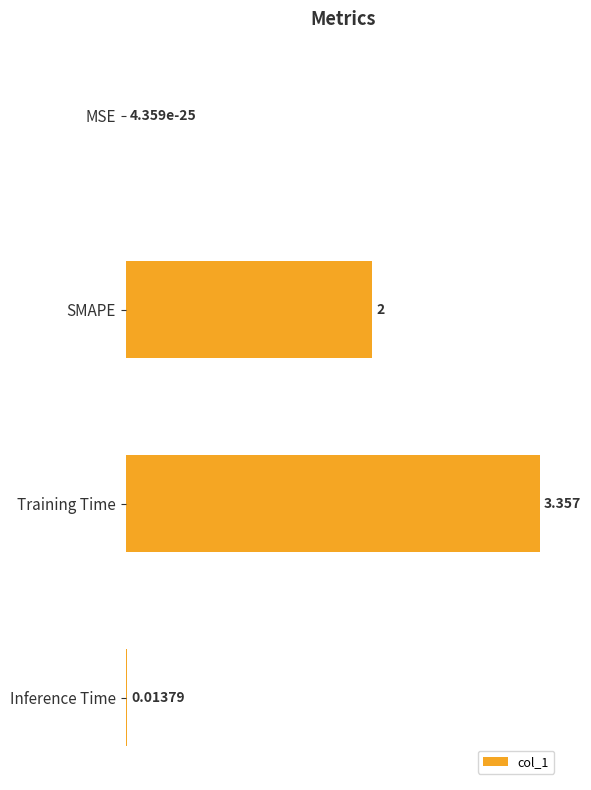

Count the number of categories in the chart.

4